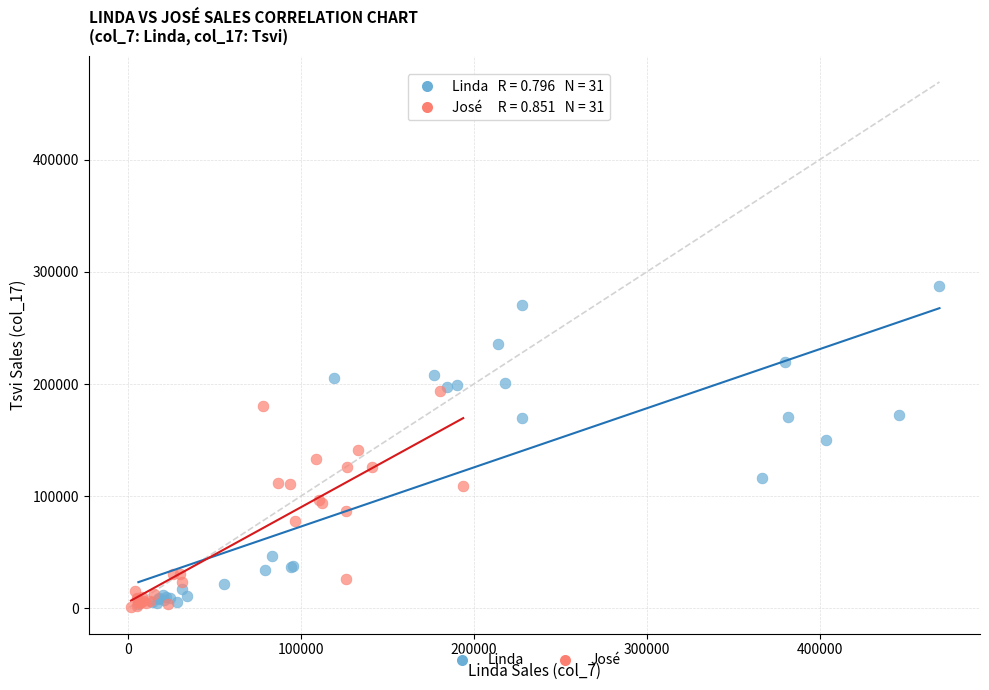

What are all the series names shown in the legend?

Linda, José